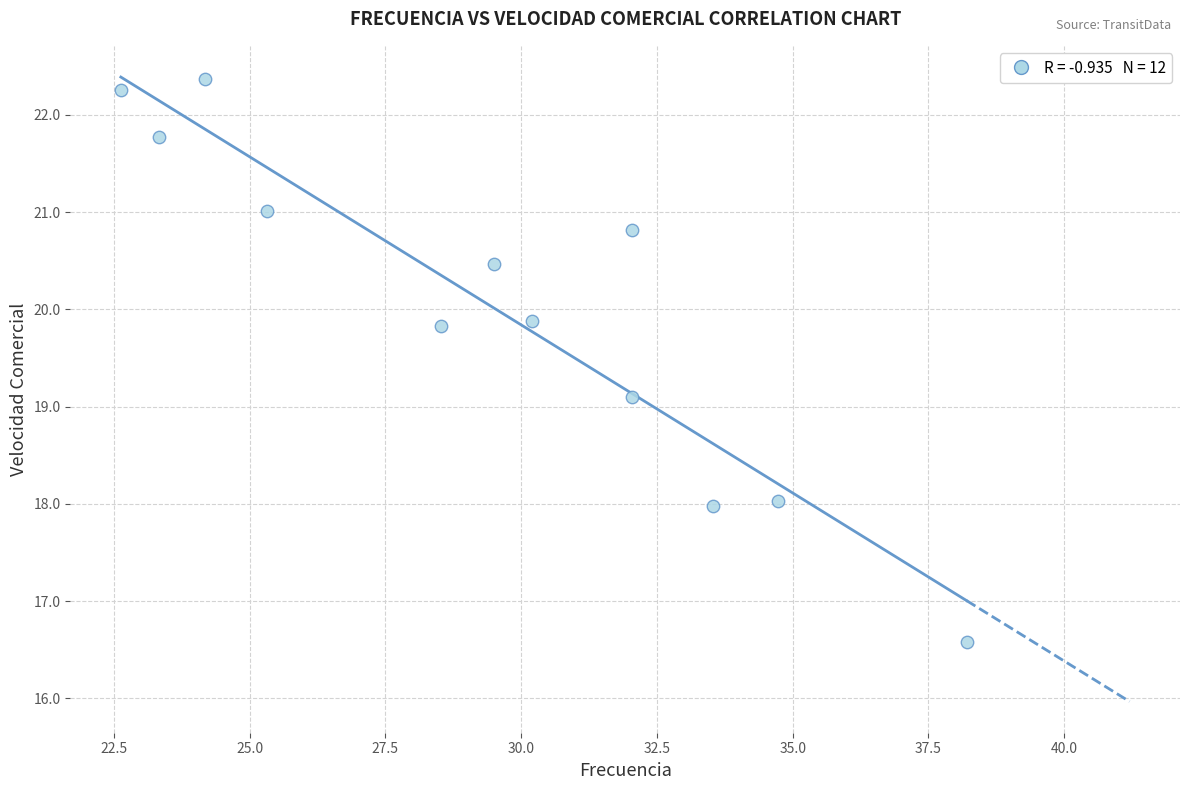

What is the average X value?

29.5